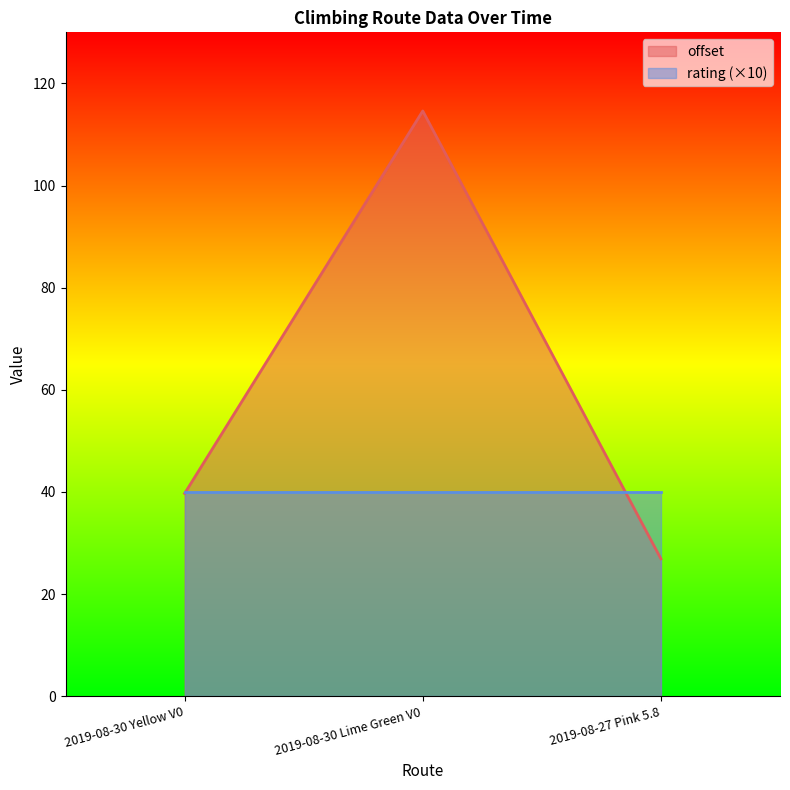

What is the greatest value displayed?

114.6